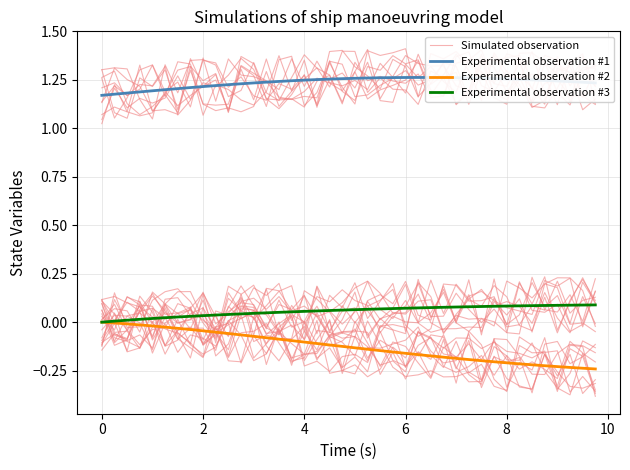

True or false: Experimental observation #1 and Experimental observation #2 cross at least once.

False